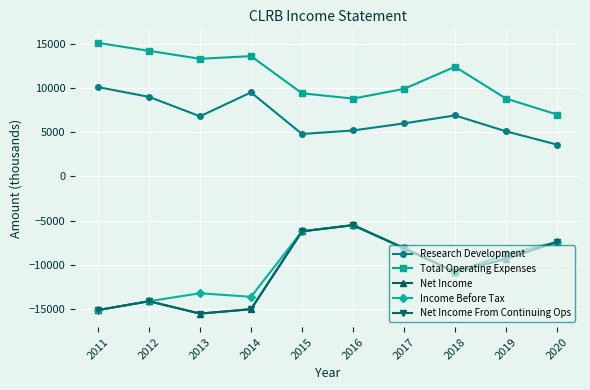

How many lines are shown in the chart?

5